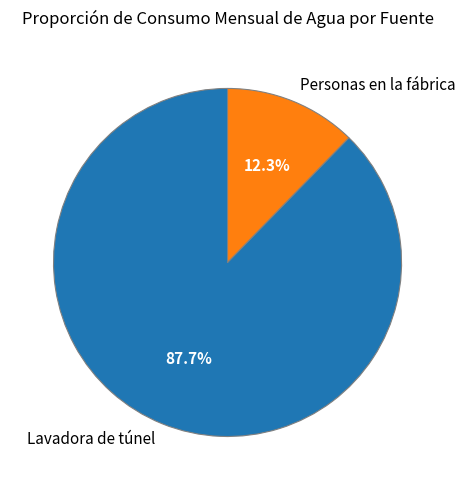

Is it true that Lavadora de túnel is 88% of the pie?

True